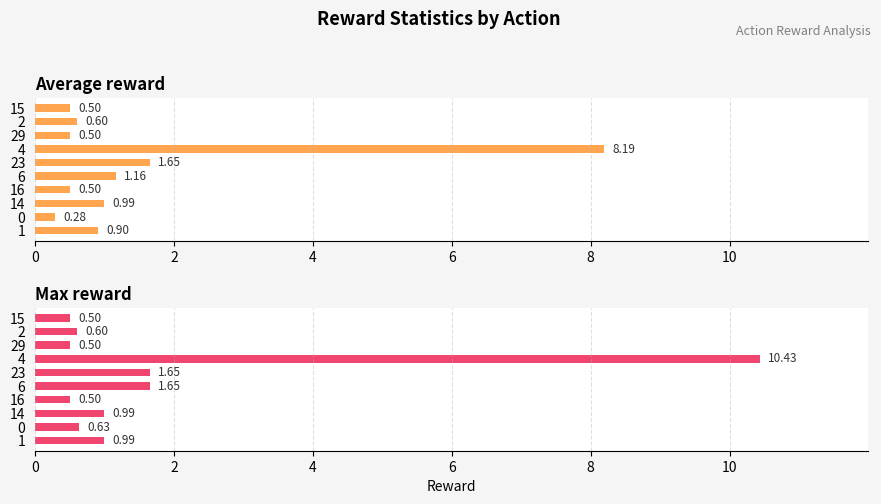

Which series has the largest range (max minus min)?

Max reward